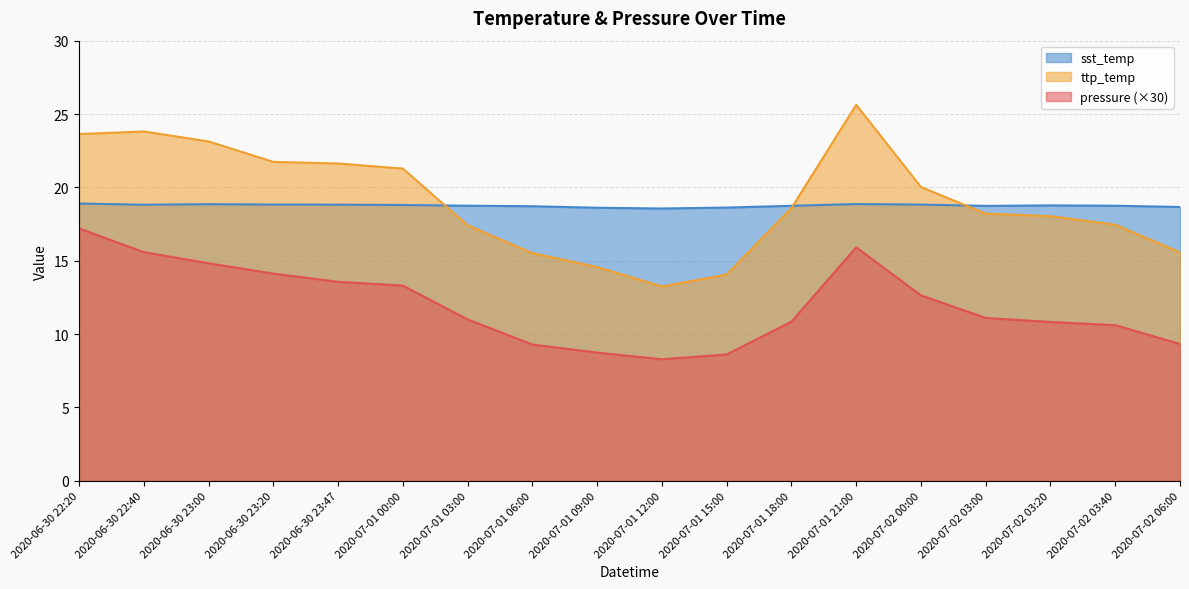

How many lines are shown in the chart?

3